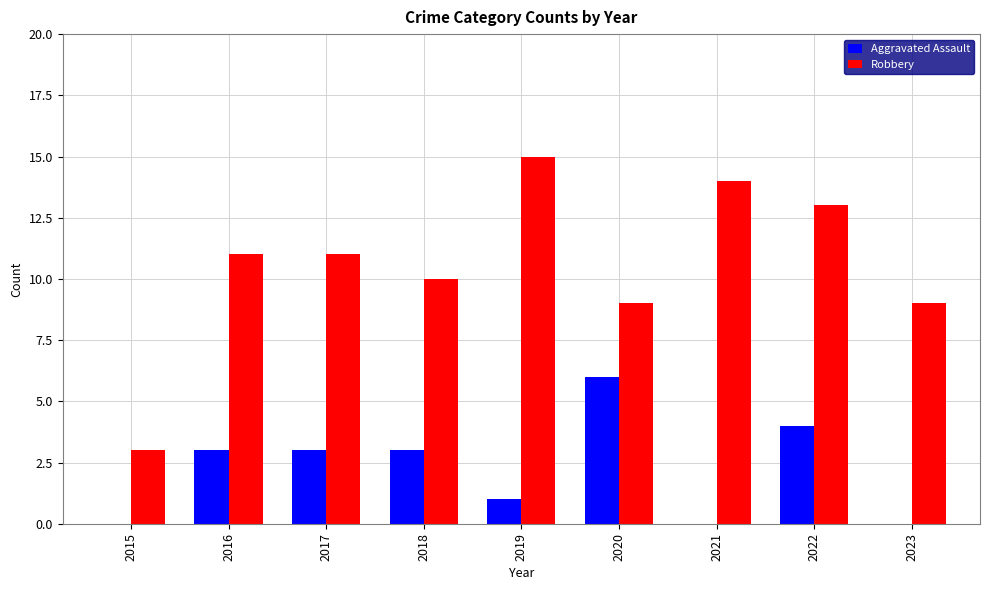

What value does the Aggravated Assault series have at 2018?

3